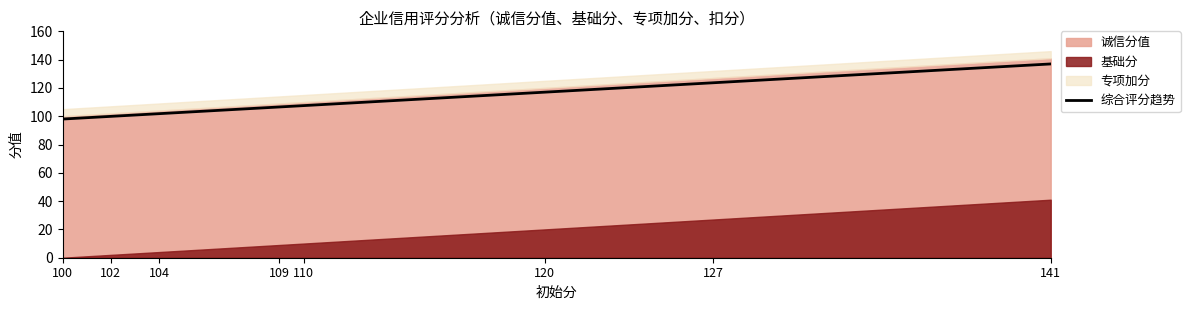

What is the sum of all values?

891.3